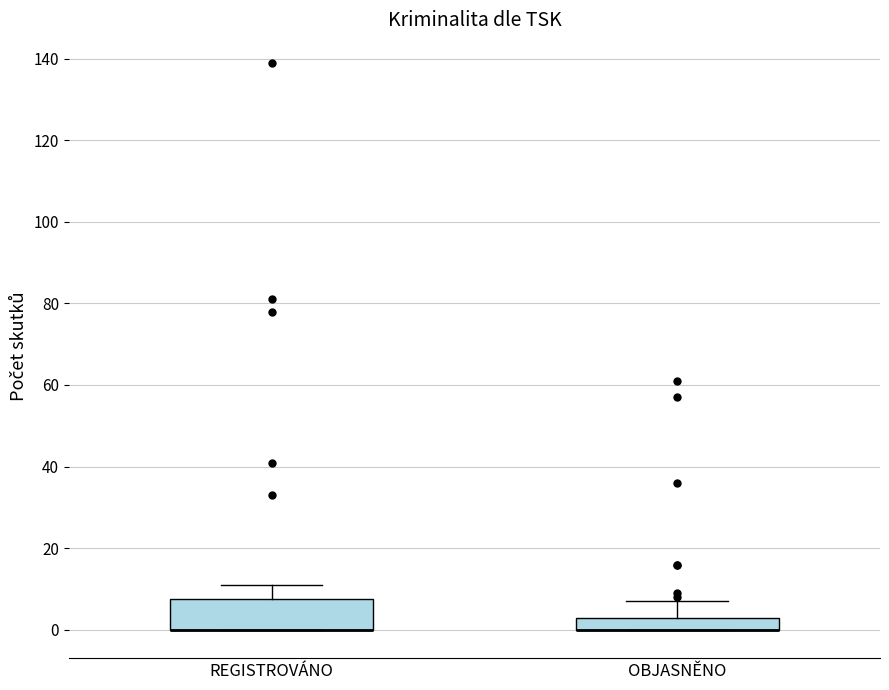

Where does the upper whisker of the box for OBJASNĚNO end on the y-axis? The values are not printed on the chart, so give them approximately, as read against the axis.

8